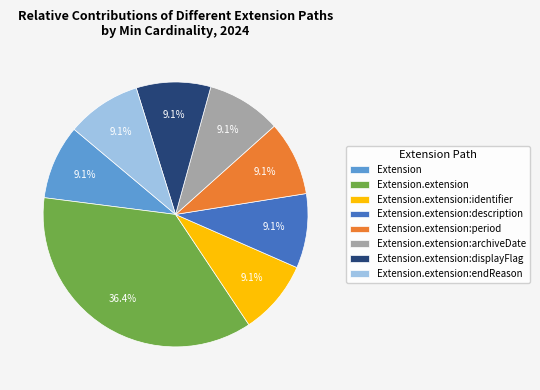

True or false: Extension.extension:identifier accounts for 9% of the total.

True